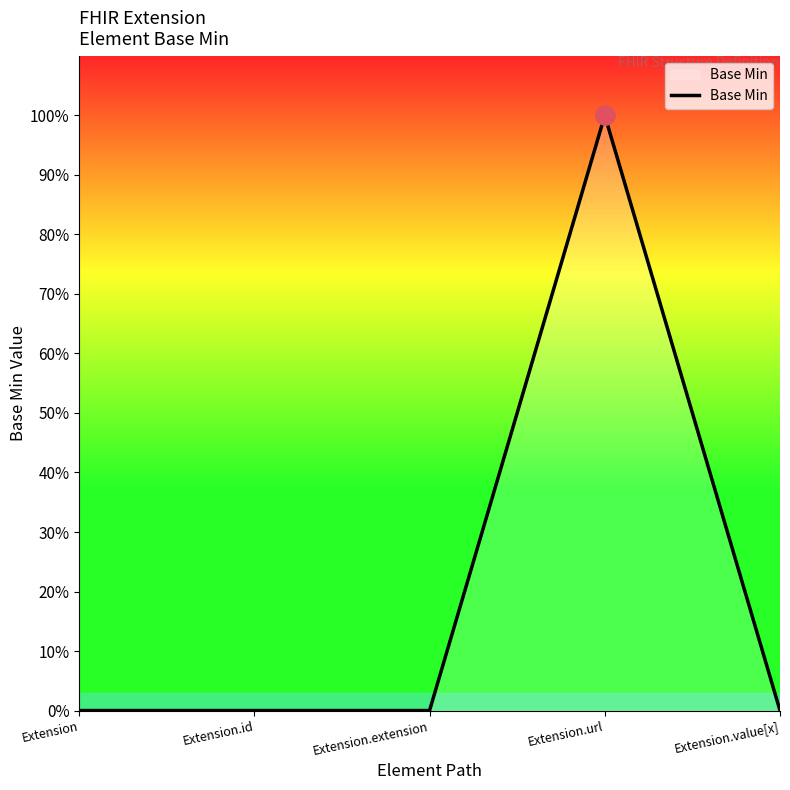

Reading right to left, transcribe all the data shown in this chart.

Extension.value[x]=0	Extension.url=1	Extension.extension=0	Extension.id=0	Extension=0